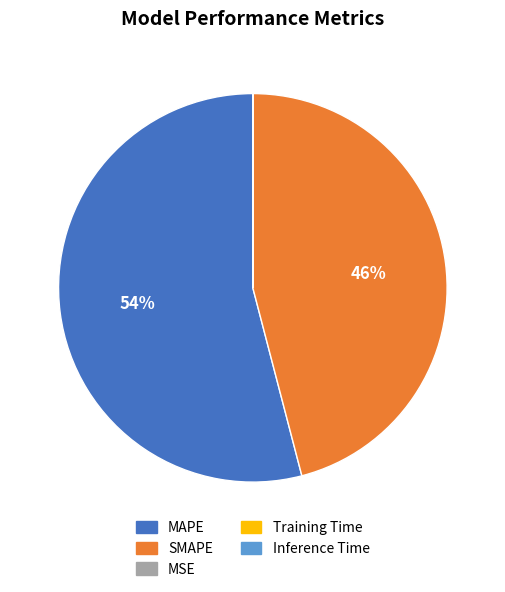

To the nearest percent, what is the difference between the largest and smallest slice percentages?

54%